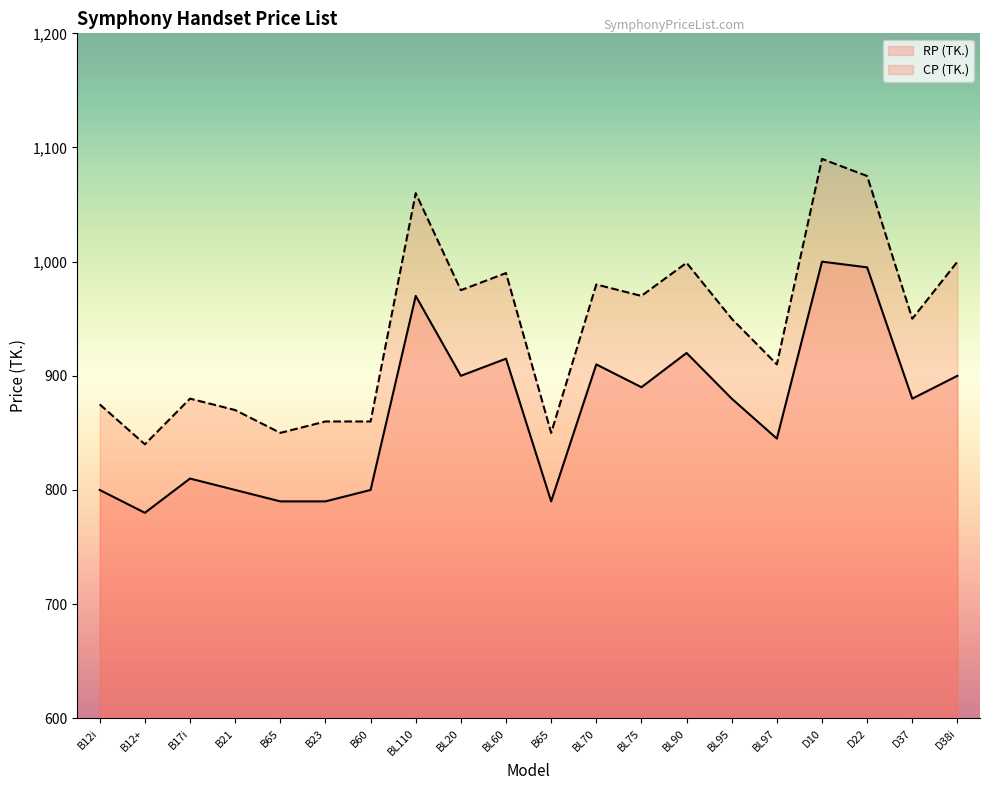

How many values in the CP (TK.) series exceed 950?

9